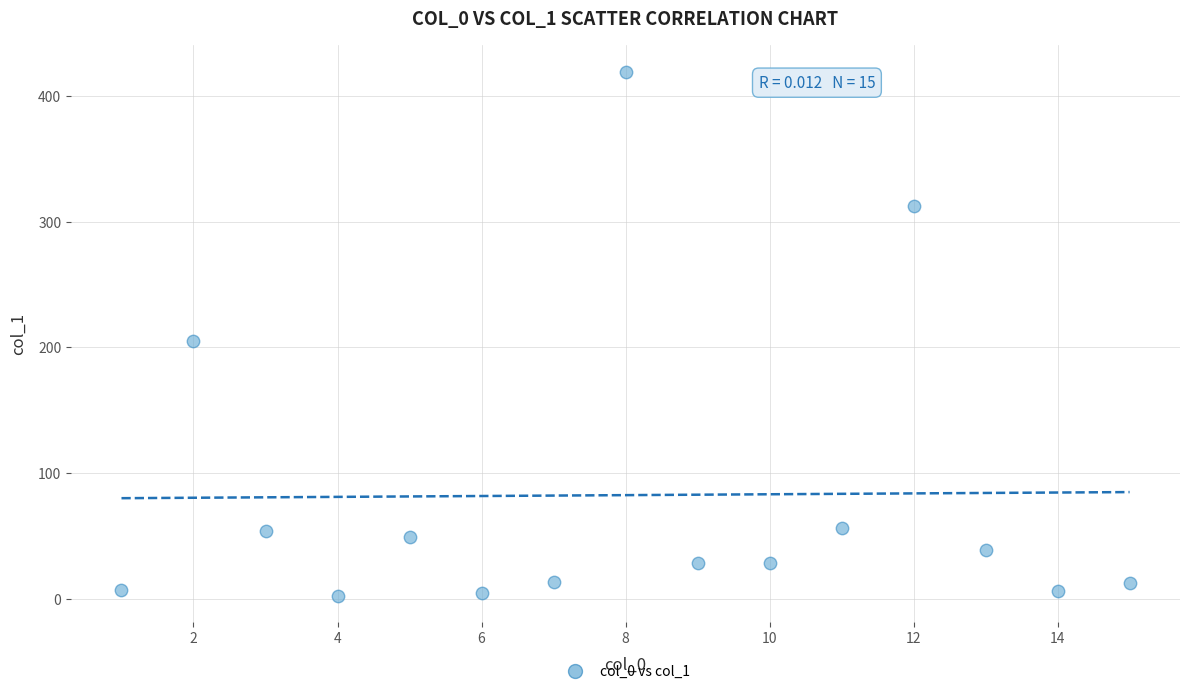

What is the range of Y values (max minus min)?

417.2